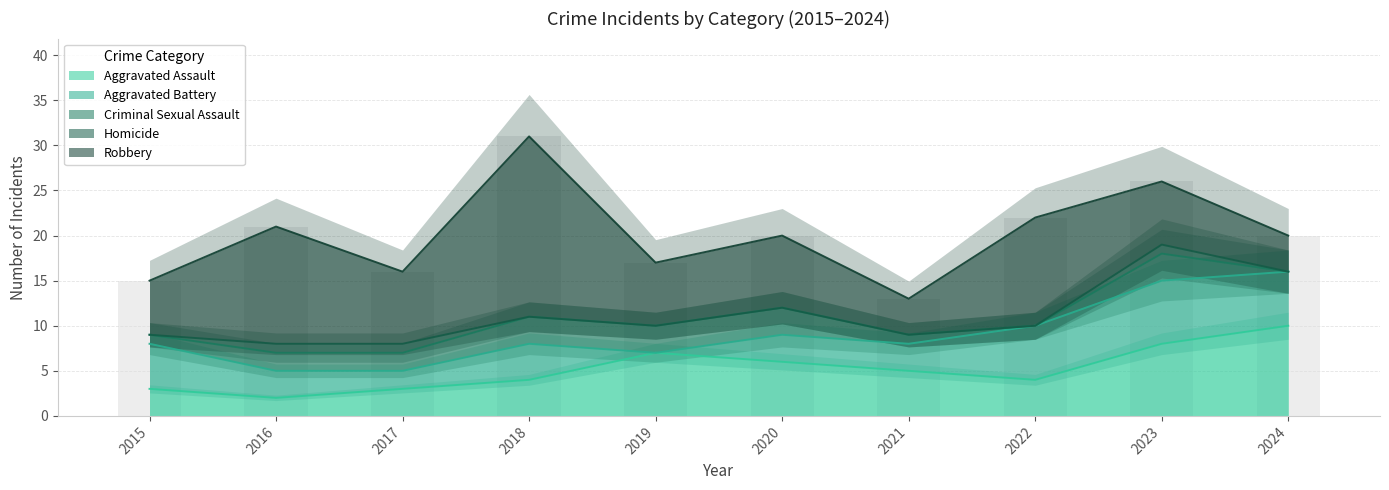

Is it true that Aggravated Assault equals 8 at 2023?

True